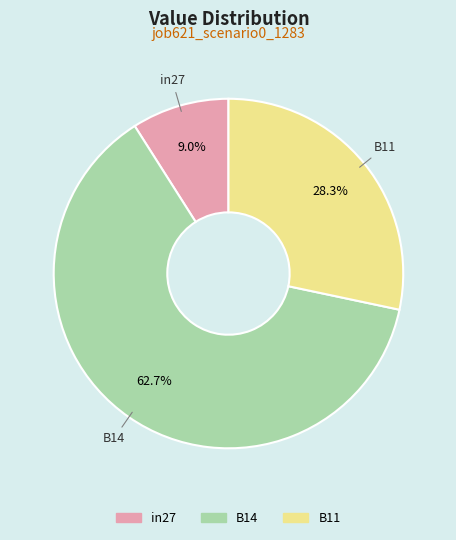

How many slices are in this pie chart?

3